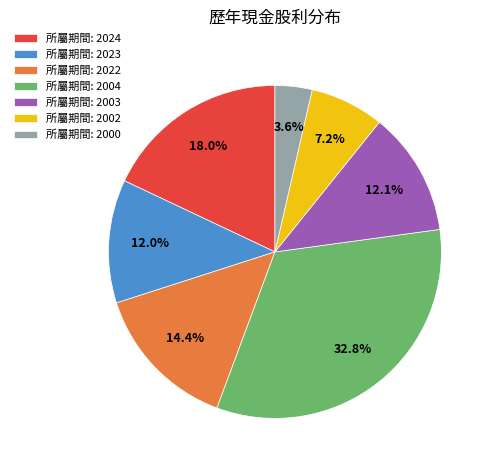

To the nearest percent, what is the average slice percentage?

14%